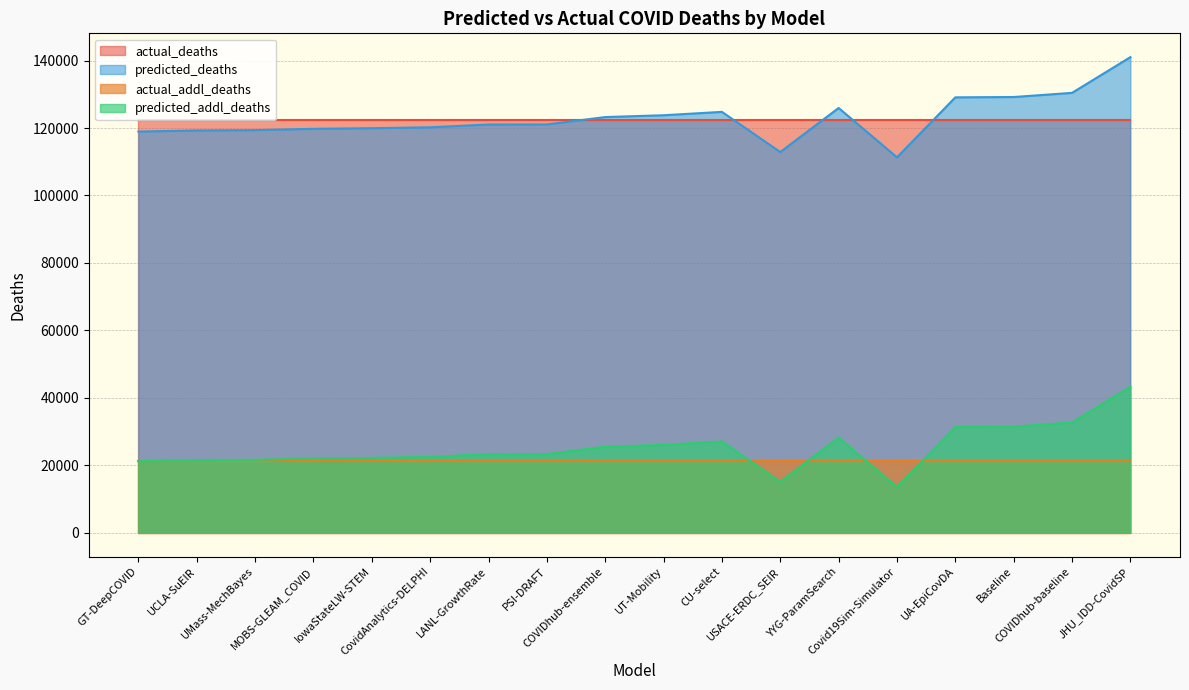

Rank the series by their maximum value, from highest to lowest.

predicted_deaths, actual_deaths, predicted_addl_deaths, actual_addl_deaths